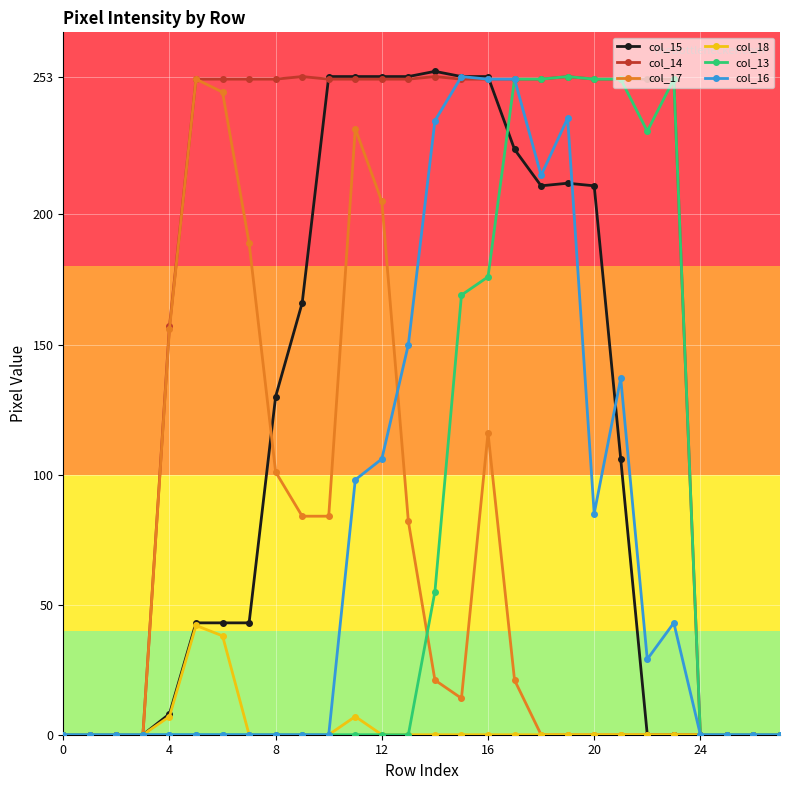

At how many categories does at least one series exceed 13?

20